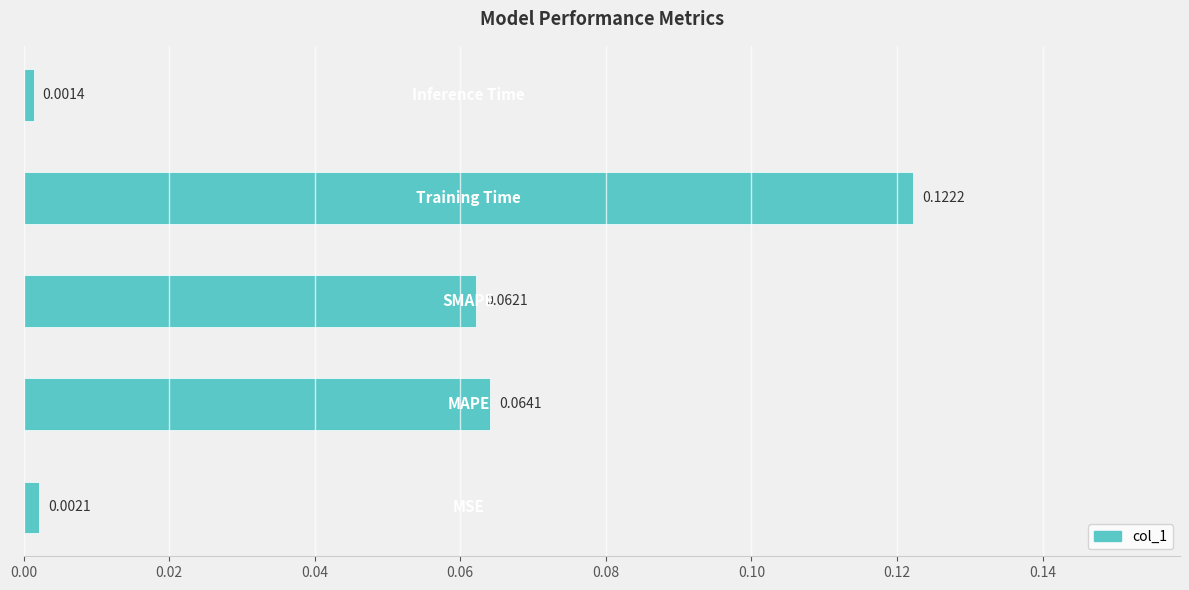

What is the sum of all values?

0.3